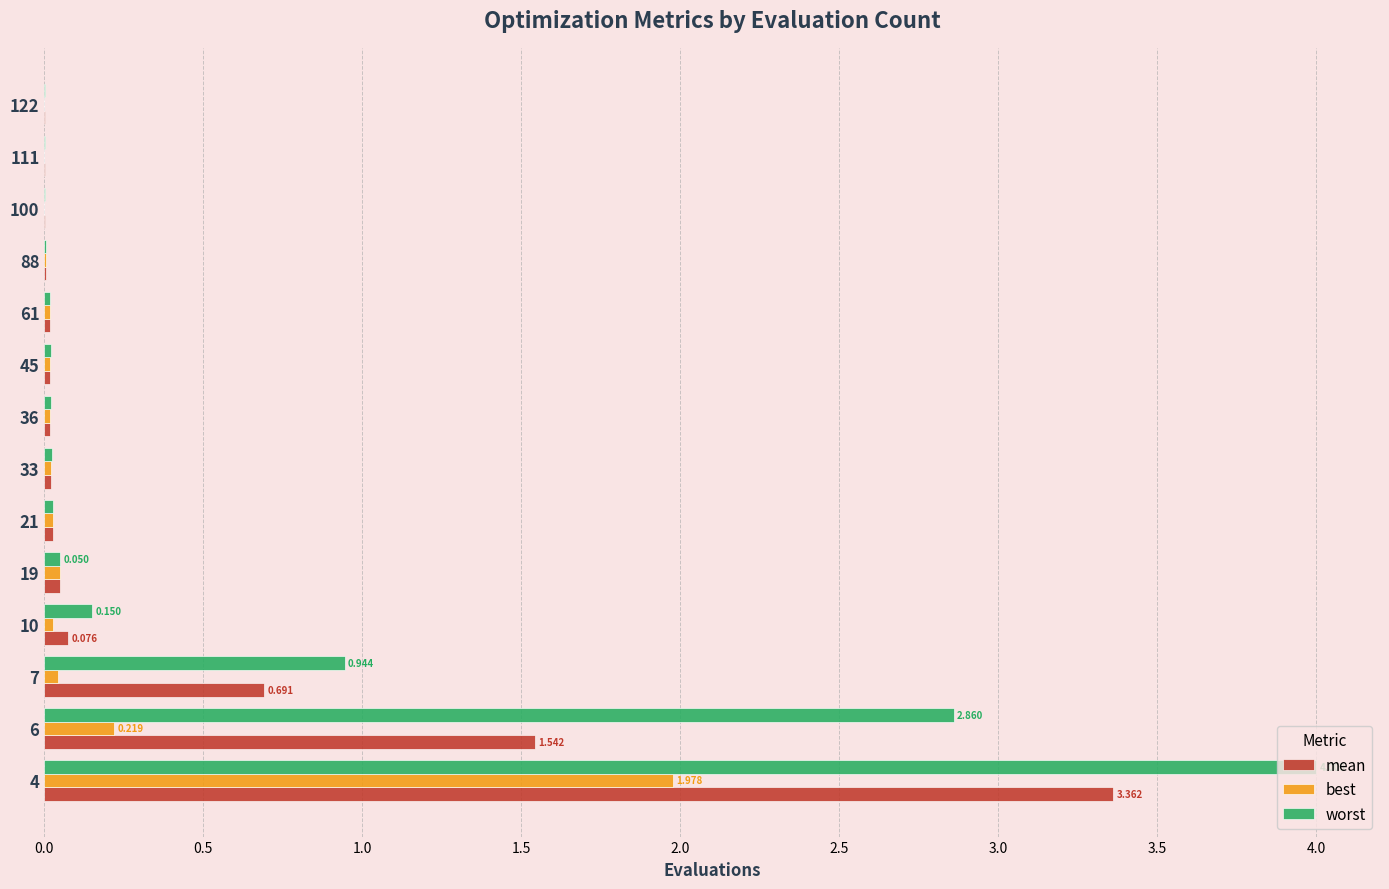

Is the value of best at 4 greater than the value of worst at 100?

Yes